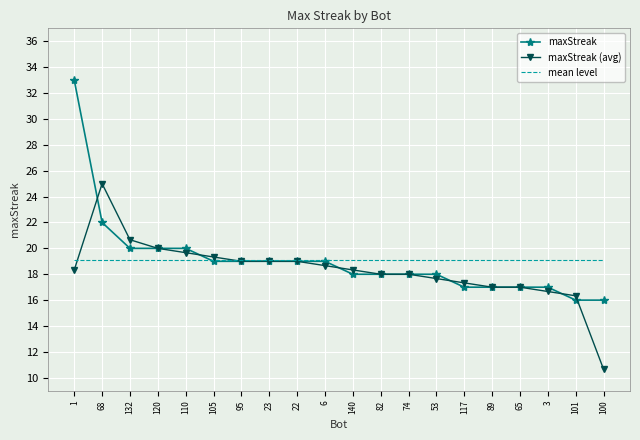

Rank the series at 68 from lowest to highest value.

mean level, maxStreak, maxStreak (avg)